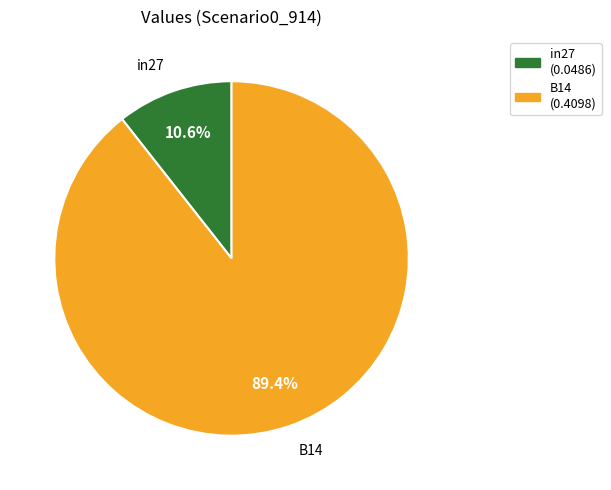

How many slices are in this pie chart?

2